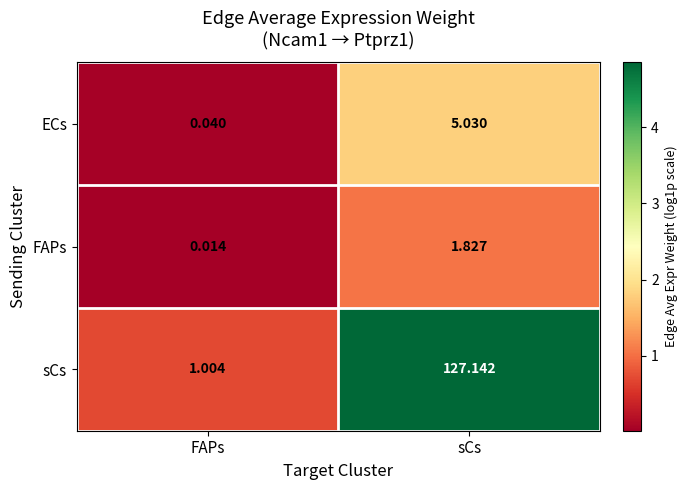

At which label does ECs first exceed 5?

sCs